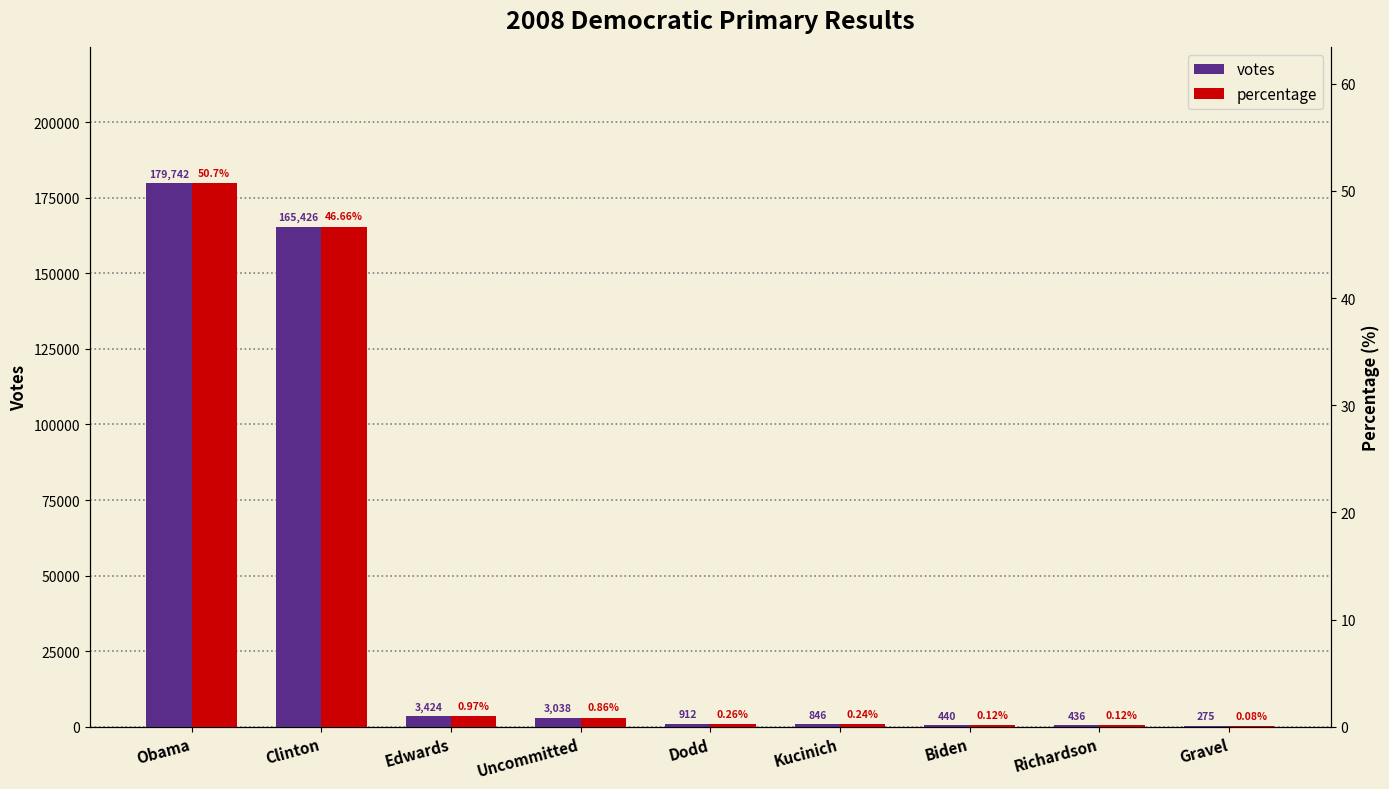

How many bars are there in each group?

2